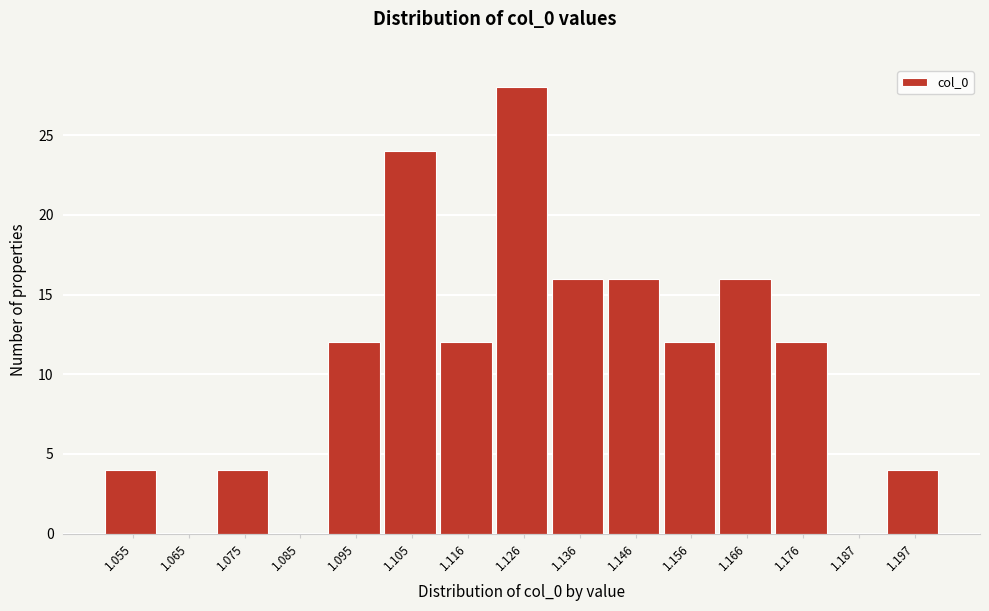

Reading left to right, extract all data points from this chart.

1.055=4	1.065=0	1.075=4	1.085=0	1.095=12	1.105=24	1.116=12	1.126=28	1.136=16	1.146=16	1.156=12	1.166=16	1.176=12	1.187=0	1.197=4